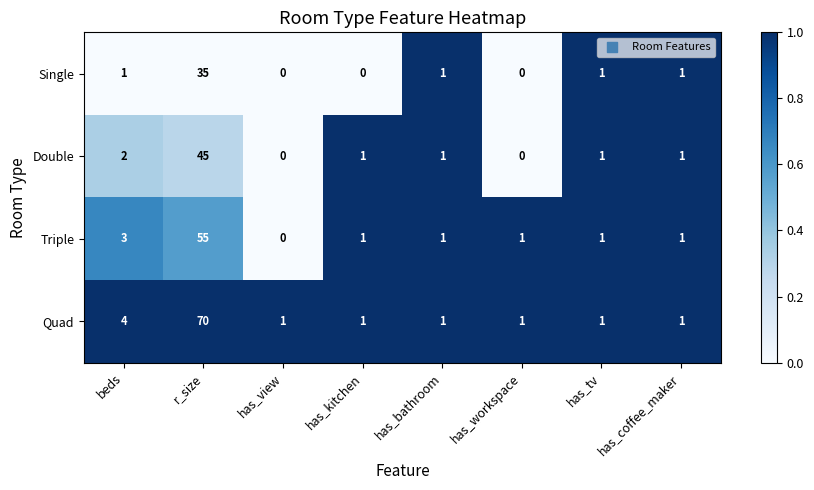

Is it true that Single equals 1 at has_bathroom?

True